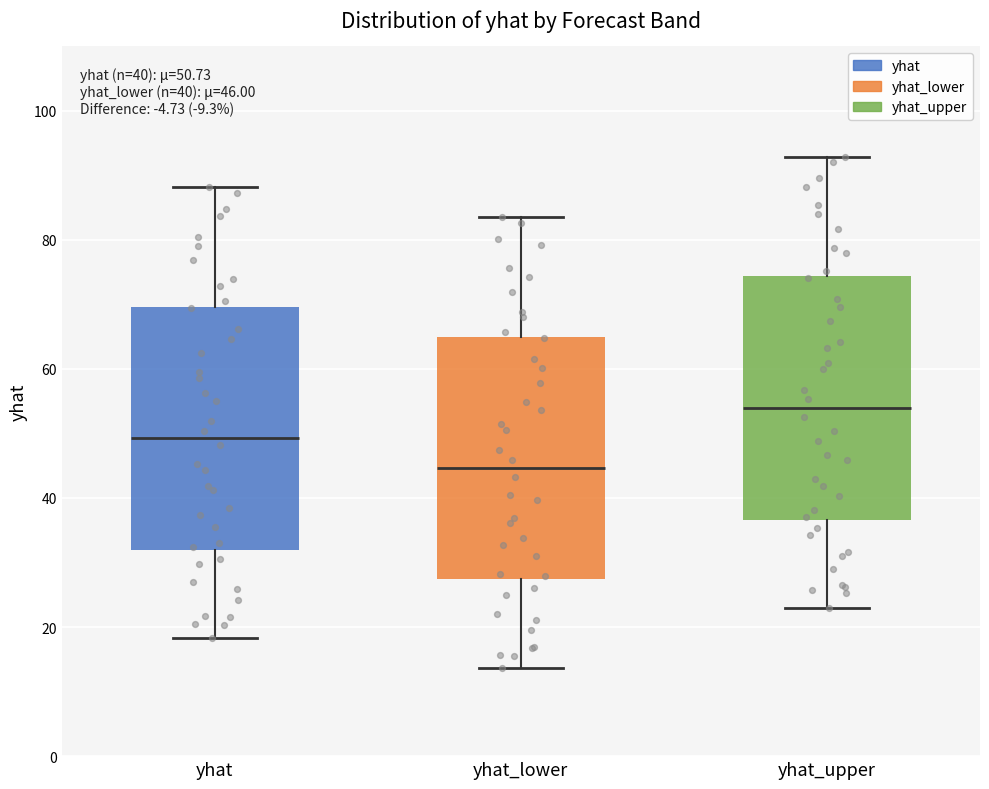

Which box has the highest median line?

yhat_upper